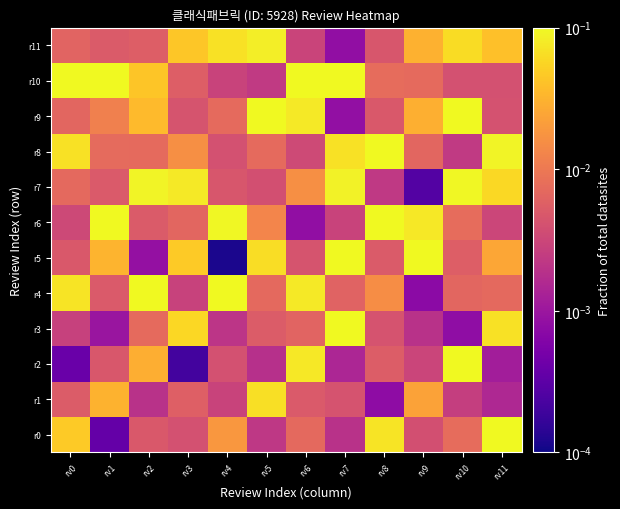

Reading left to right, what are all the values shown in this chart?

r0: rv0=0.0	rv1=0.0	rv2=0.0	rv3=0.0	rv4=0.0	rv5=0.0	rv6=0.0	rv7=0.0	rv8=0.1	rv9=0.0	rv10=0.0	rv11=0.1
r1: rv0=0.0	rv1=0.0	rv2=0.0	rv3=0.0	rv4=0.0	rv5=0.1	rv6=0.0	rv7=0.0	rv8=0.0	rv9=0.0	rv10=0.0	rv11=0.0
r2: rv0=0.0	rv1=0.0	rv2=0.0	rv3=0.0	rv4=0.0	rv5=0.0	rv6=0.1	rv7=0.0	rv8=0.0	rv9=0.0	rv10=0.1	rv11=0.0
r3: rv0=0.0	rv1=0.0	rv2=0.0	rv3=0.1	rv4=0.0	rv5=0.0	rv6=0.0	rv7=0.1	rv8=0.0	rv9=0.0	rv10=0.0	rv11=0.1
r4: rv0=0.1	rv1=0.0	rv2=0.1	rv3=0.0	rv4=0.1	rv5=0.0	rv6=0.1	rv7=0.0	rv8=0.0	rv9=0.0	rv10=0.0	rv11=0.0
r5: rv0=0.0	rv1=0.0	rv2=0.0	rv3=0.0	rv4=0.0	rv5=0.1	rv6=0.0	rv7=0.1	rv8=0.0	rv9=0.1	rv10=0.0	rv11=0.0
r6: rv0=0.0	rv1=0.1	rv2=0.0	rv3=0.0	rv4=0.1	rv5=0.0	rv6=0.0	rv7=0.0	rv8=0.1	rv9=0.1	rv10=0.0	rv11=0.0
r7: rv0=0.0	rv1=0.0	rv2=0.1	rv3=0.1	rv4=0.0	rv5=0.0	rv6=0.0	rv7=0.1	rv8=0.0	rv9=0.0	rv10=0.1	rv11=0.1
r8: rv0=0.1	rv1=0.0	rv2=0.0	rv3=0.0	rv4=0.0	rv5=0.0	rv6=0.0	rv7=0.1	rv8=0.1	rv9=0.0	rv10=0.0	rv11=0.1
r9: rv0=0.0	rv1=0.0	rv2=0.0	rv3=0.0	rv4=0.0	rv5=0.1	rv6=0.1	rv7=0.0	rv8=0.0	rv9=0.0	rv10=0.1	rv11=0.0
r10: rv0=0.1	rv1=0.1	rv2=0.0	rv3=0.0	rv4=0.0	rv5=0.0	rv6=0.1	rv7=0.1	rv8=0.0	rv9=0.0	rv10=0.0	rv11=0.0
r11: rv0=0.0	rv1=0.0	rv2=0.0	rv3=0.0	rv4=0.1	rv5=0.1	rv6=0.0	rv7=0.0	rv8=0.0	rv9=0.0	rv10=0.1	rv11=0.0